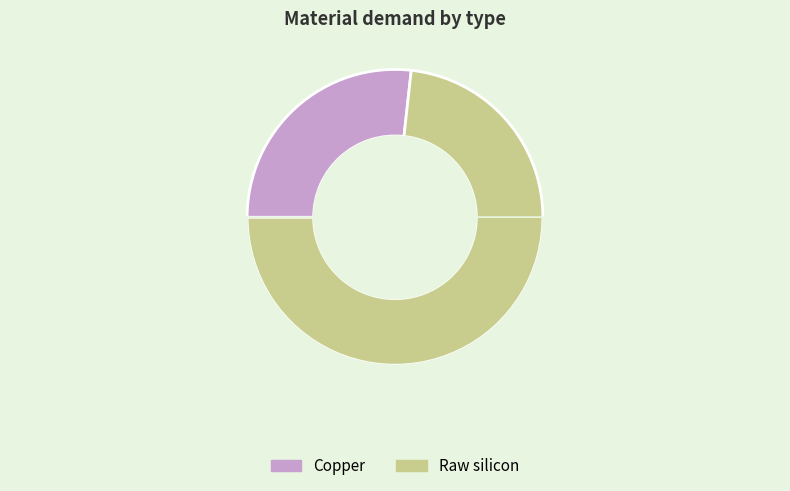

What is the smallest slice in the pie chart?

Copper